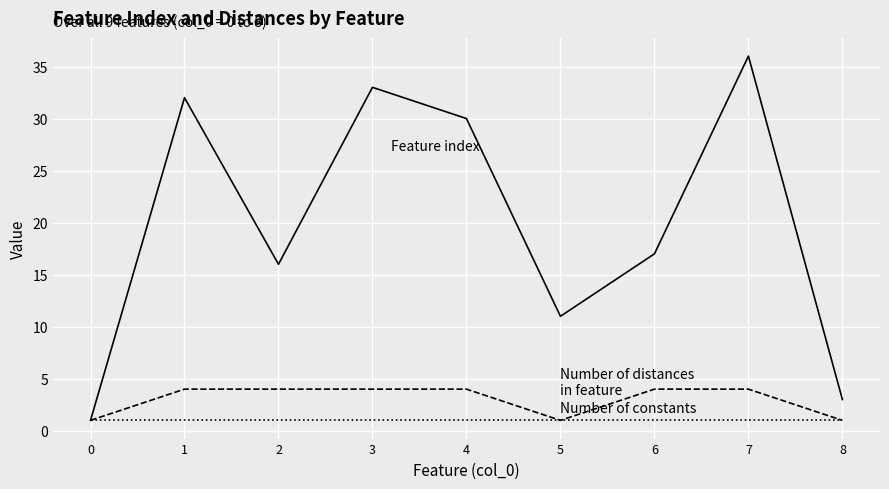

What is the spread (max minus min) of values at 6?

16